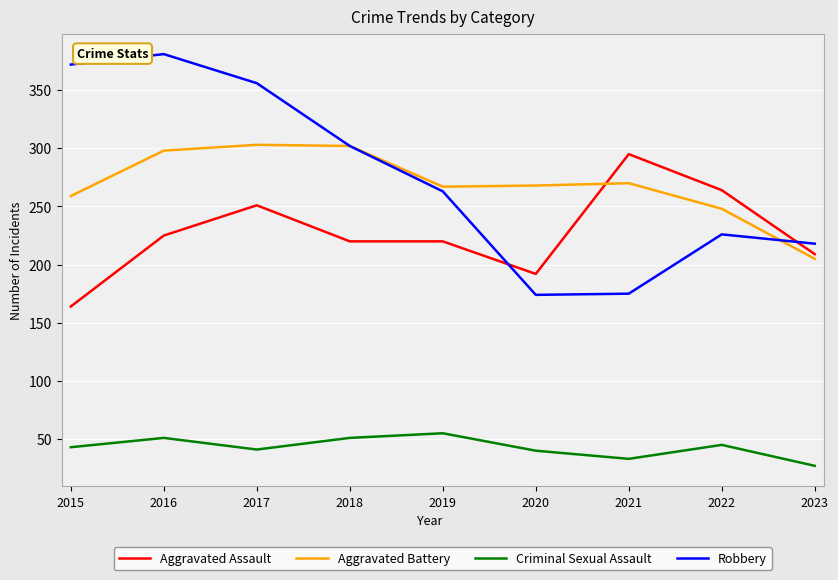

What is the total value across all series at 2017?

951